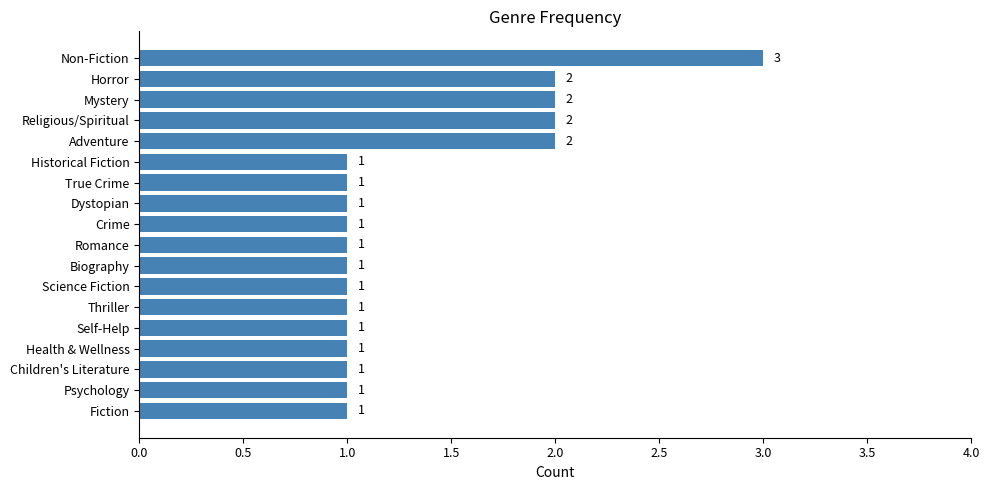

Count the values in the range 1 to 2.

17